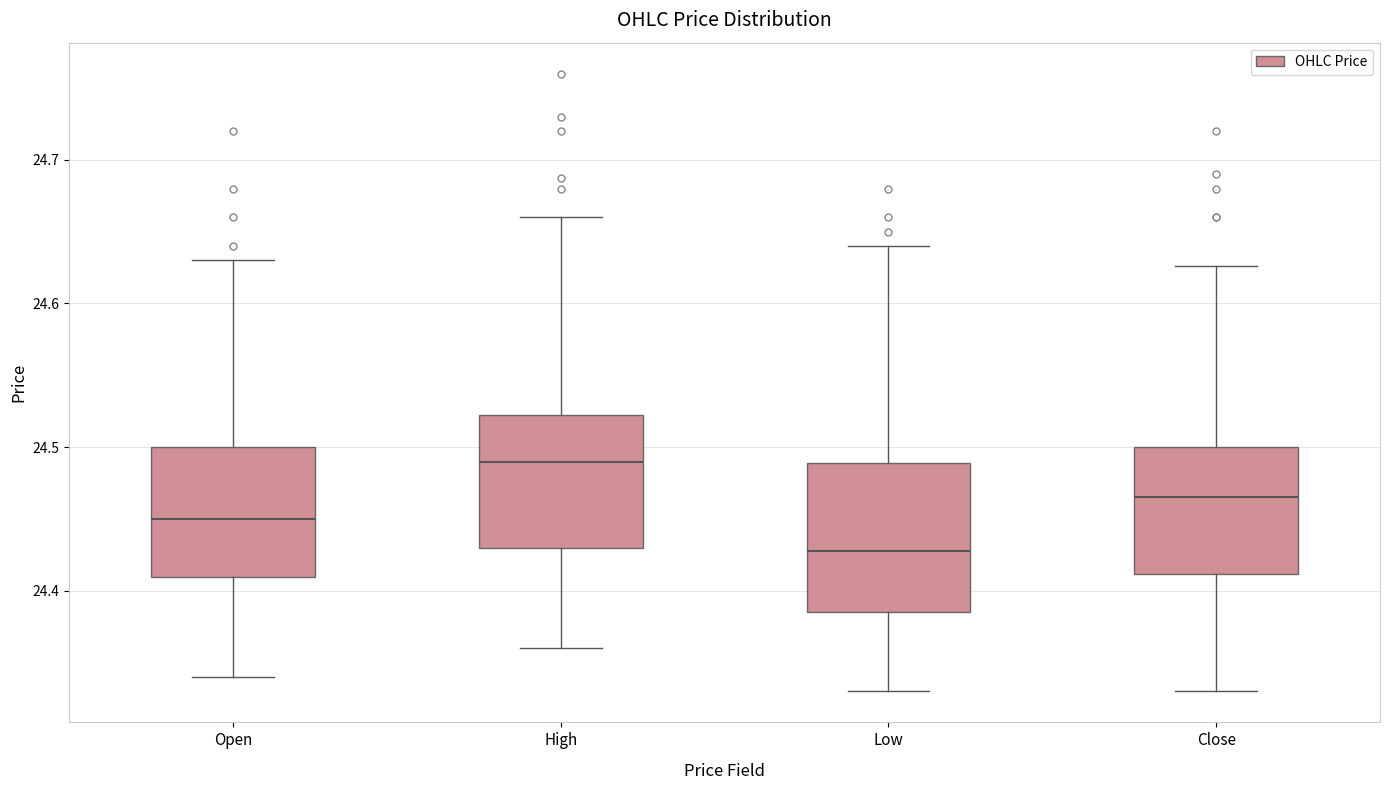

Comparing the boxes themselves (not the whiskers), which one is the tallest?

Low